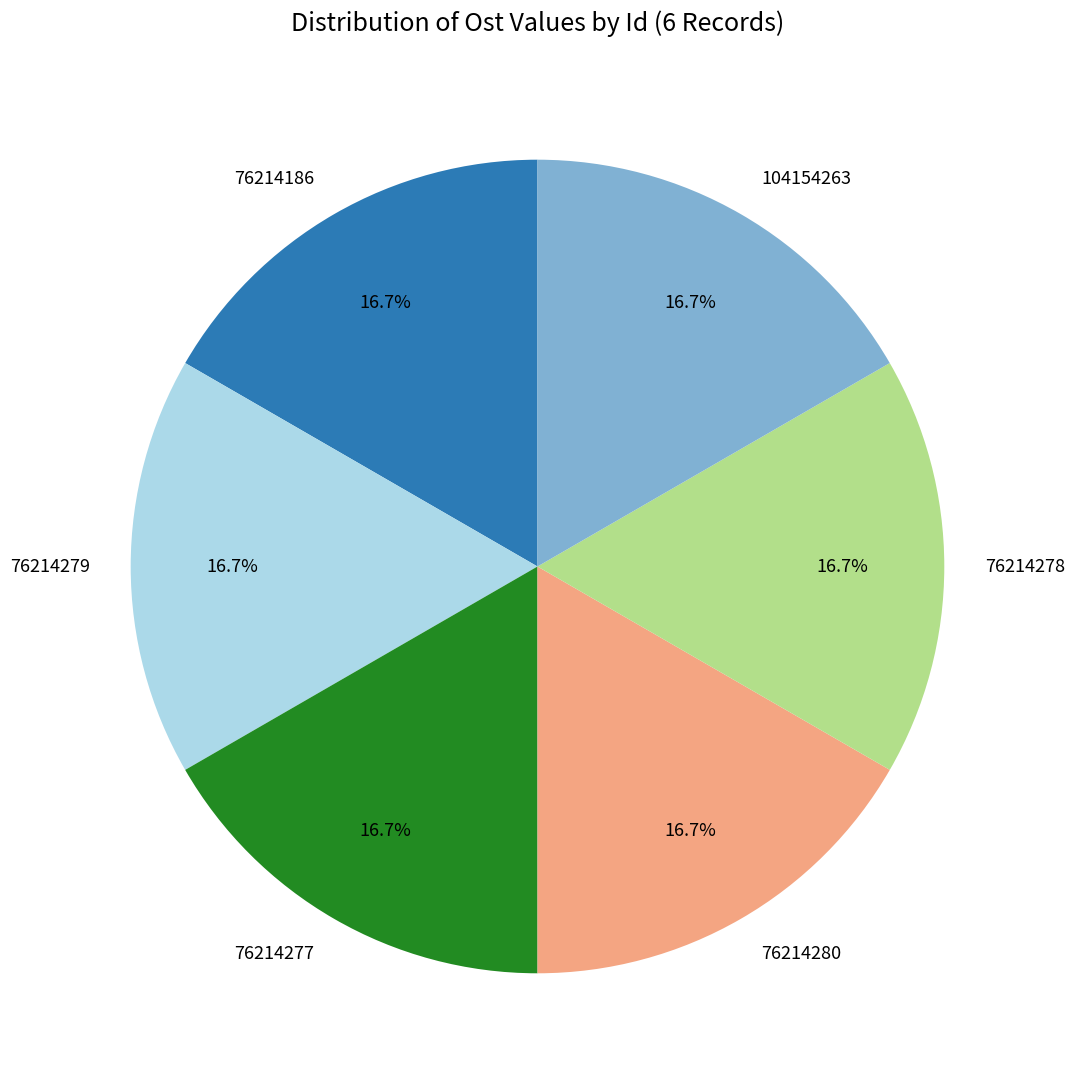

To the nearest percent, what portion does 104154263 represent?

17%